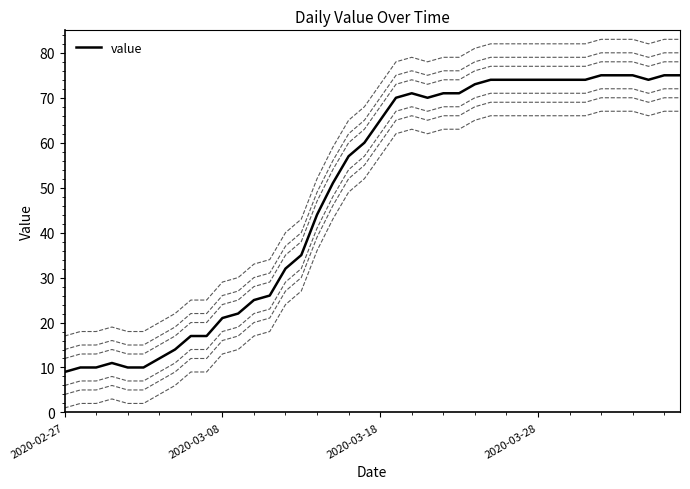

Does the chart display data point markers on the line(s)?

No